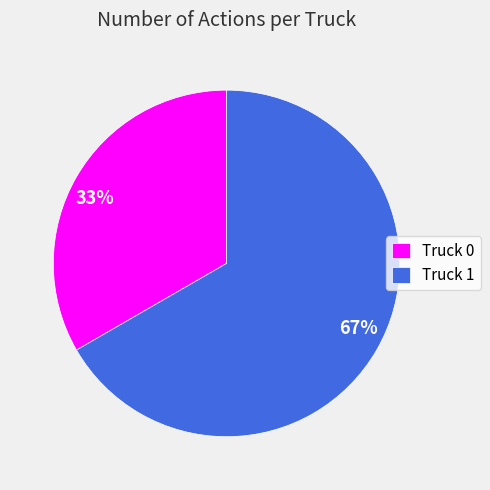

Is Truck 1 the majority of the pie?

Yes